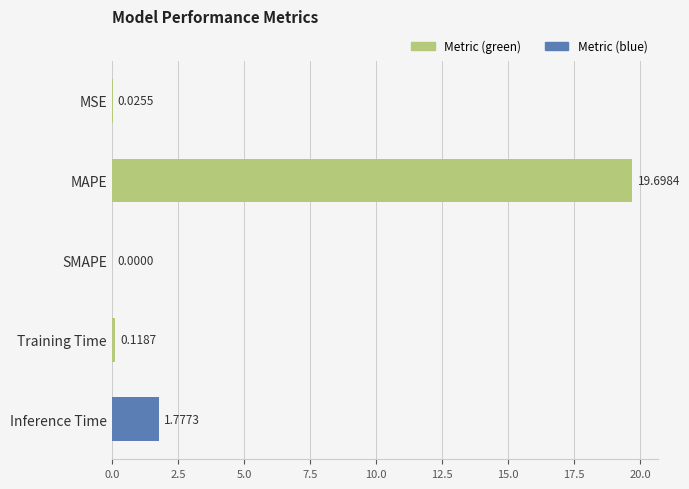

Which has a higher value, Inference Time or MSE?

Inference Time